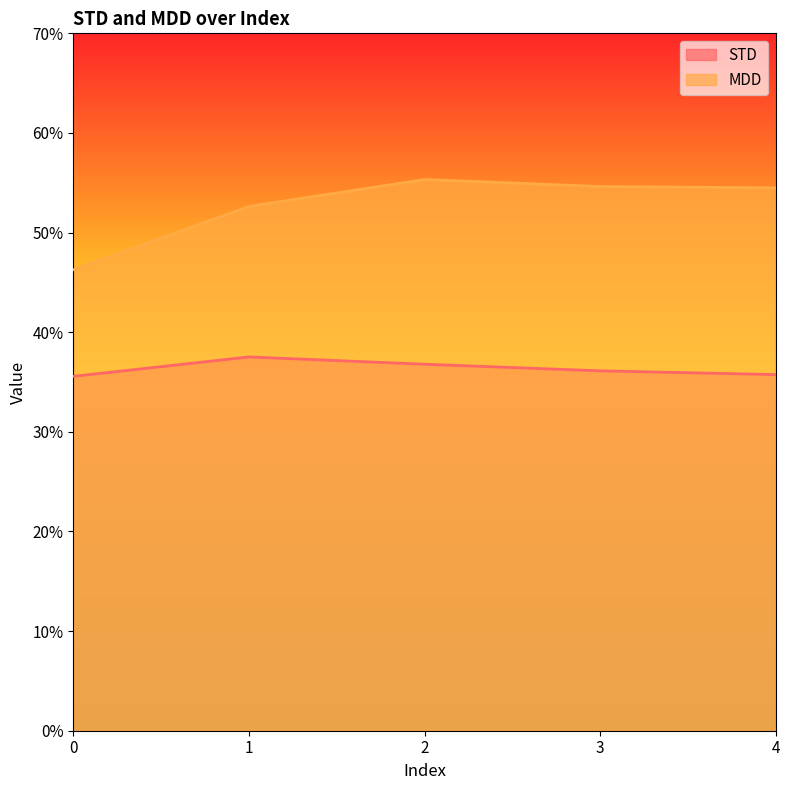

The value of STD at 3 is 0.6. True or false?

False